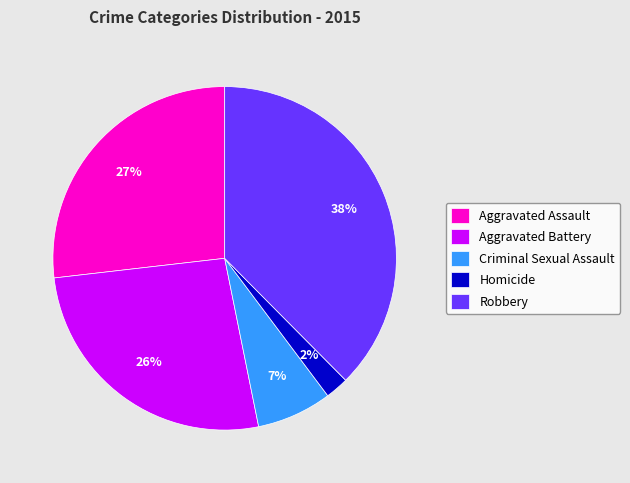

To the nearest percent, what is the average slice percentage?

20%